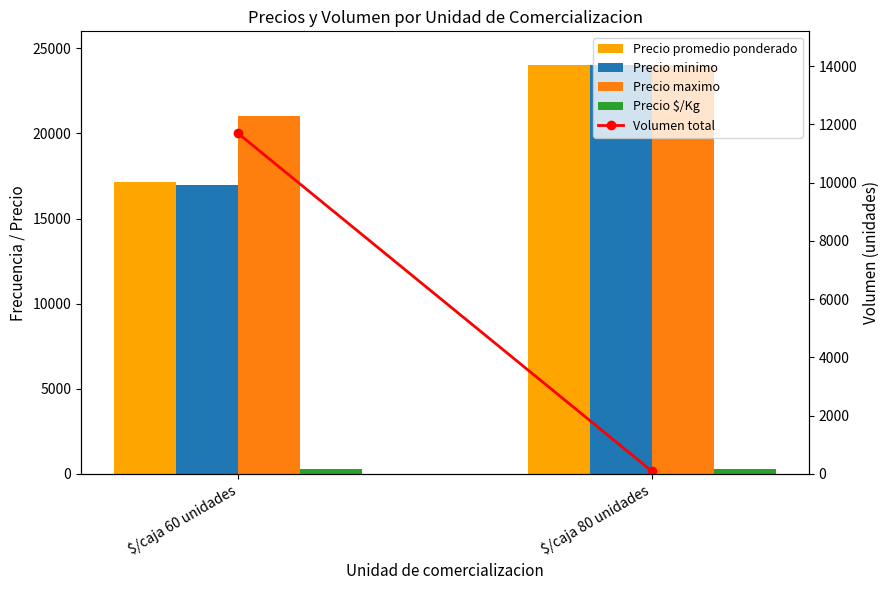

The value of Volumen total at $/caja 80 unidades is 100. True or false?

True